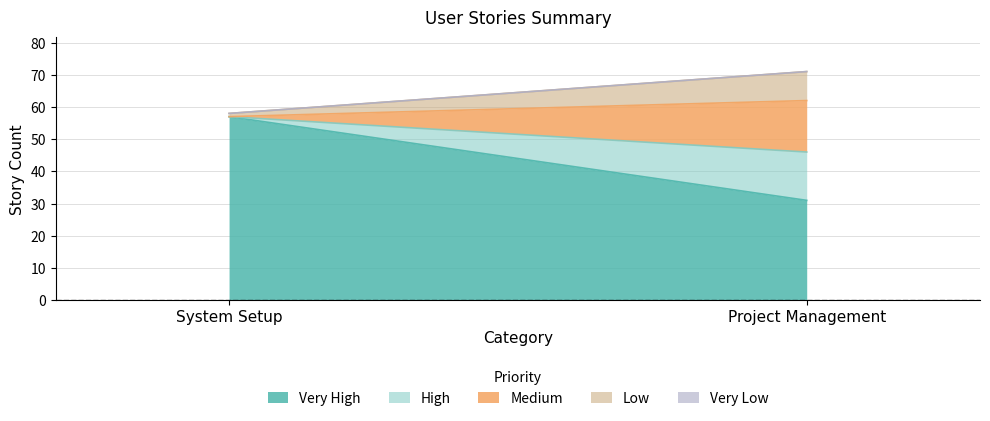

The value of Very High at System Setup is 57. True or false?

True